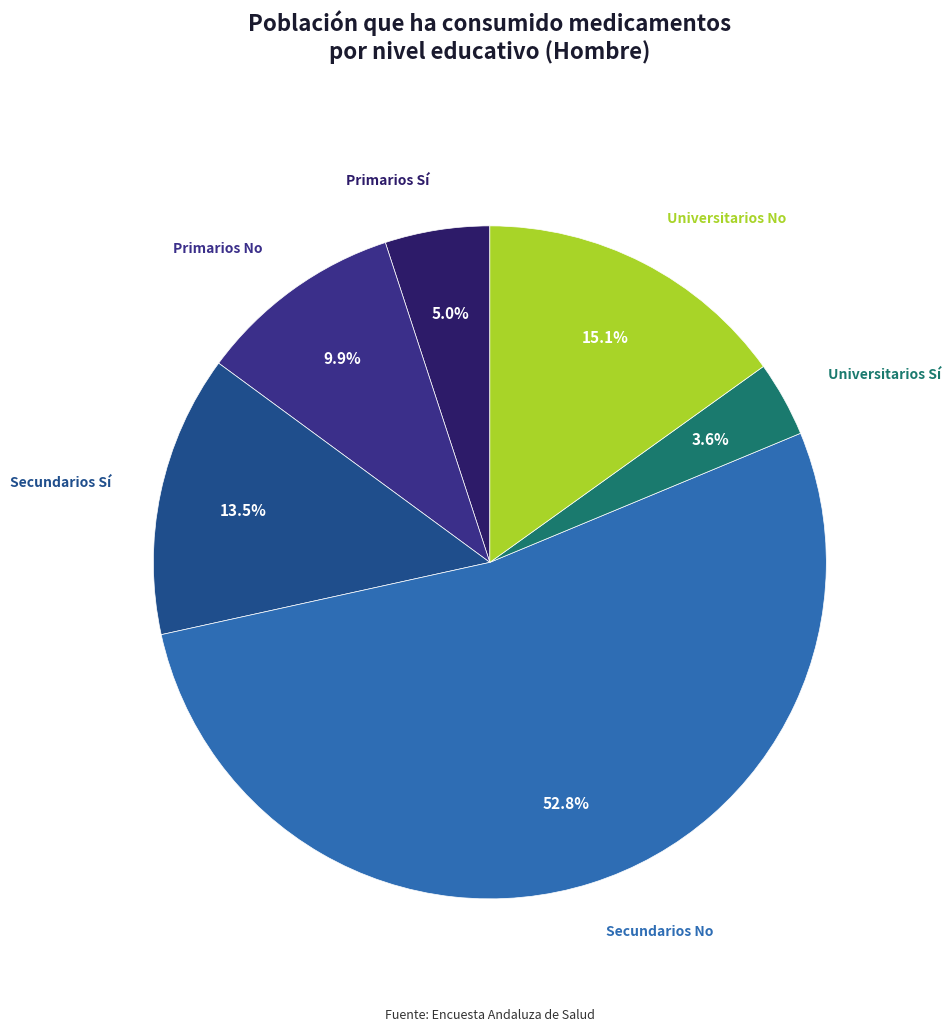

How many segments does this pie chart have?

6